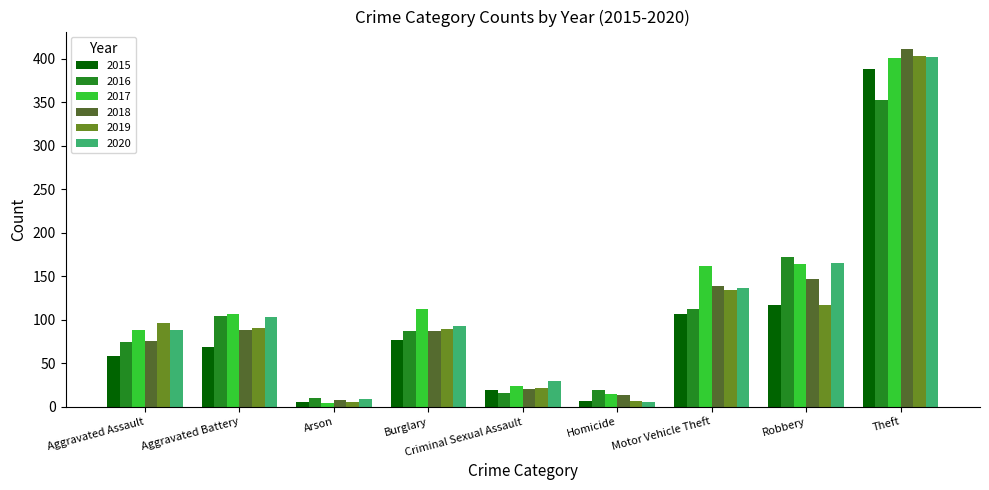

What is the difference between the maximum and minimum values in the 2017 series?

397